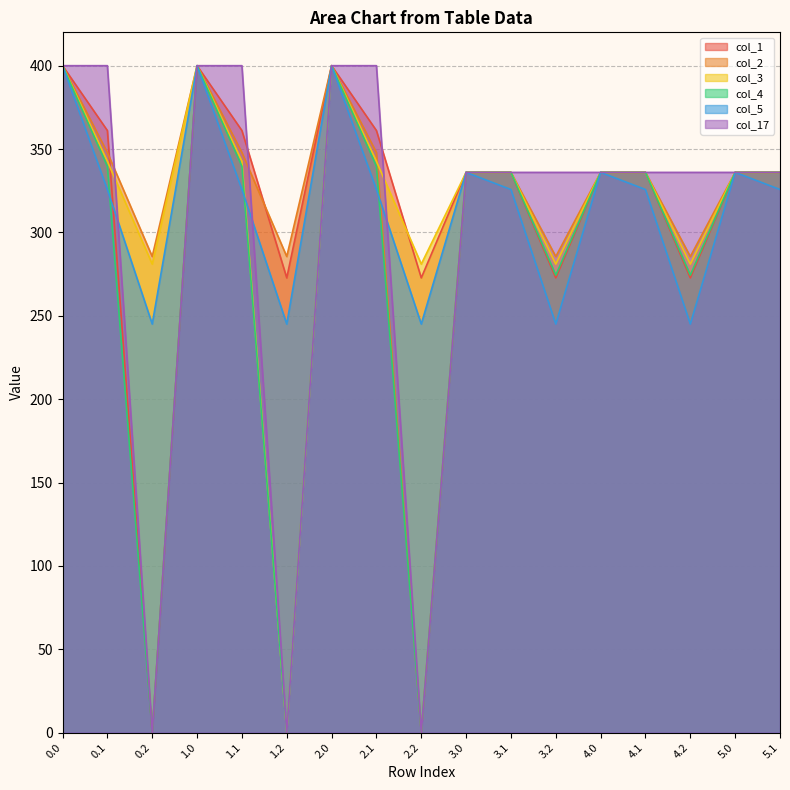

At 0.1, list the series in order from largest to smallest.

col_17, col_1, col_2, col_3, col_4, col_5